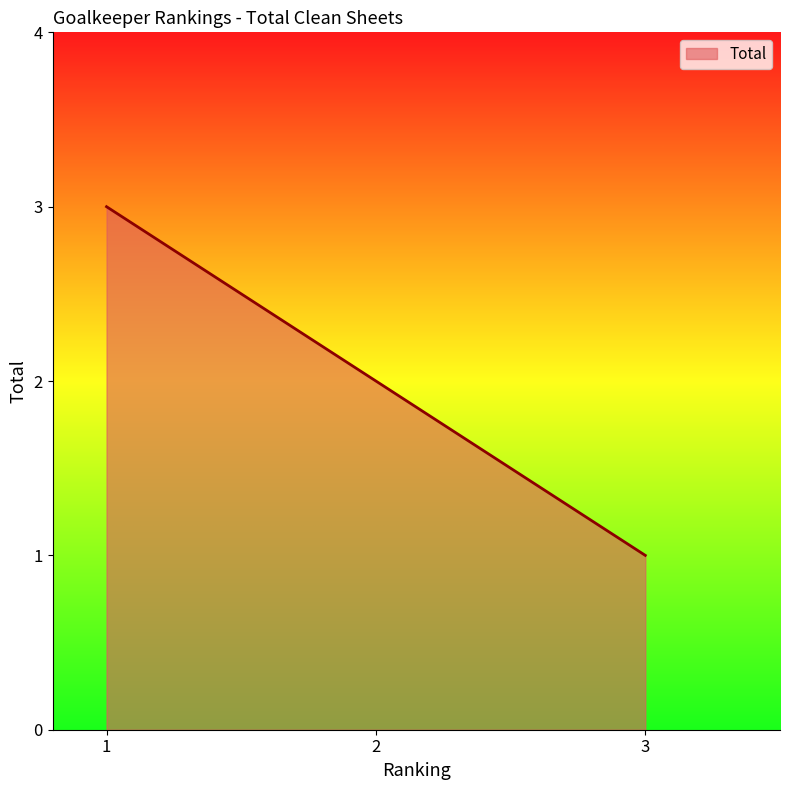

The chart shows a value of 1 at 1. True or false?

False